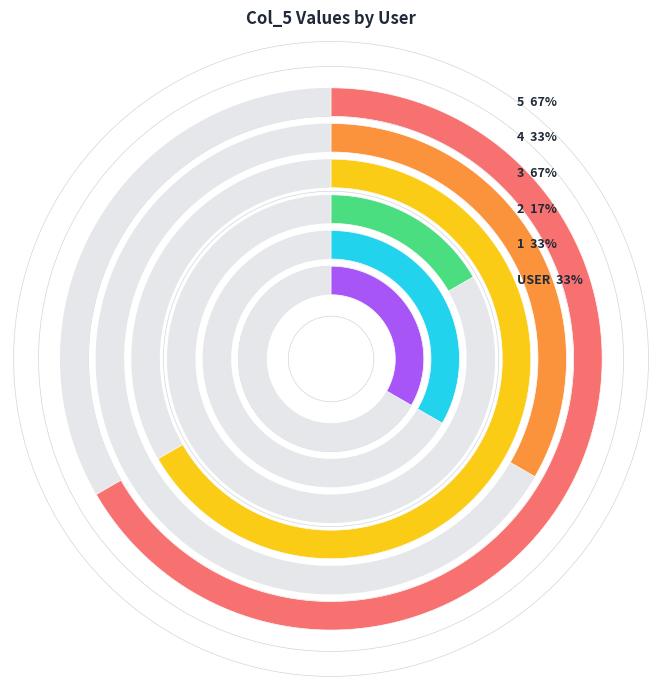

Which slice is the smallest?

2